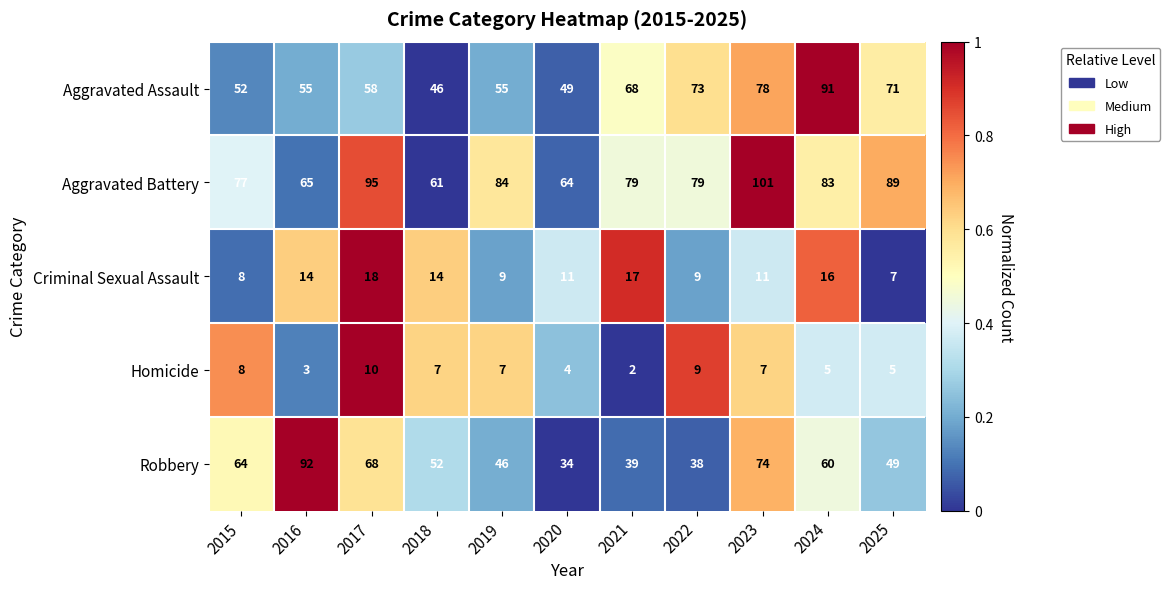

At how many categories does at least one series exceed 34?

11